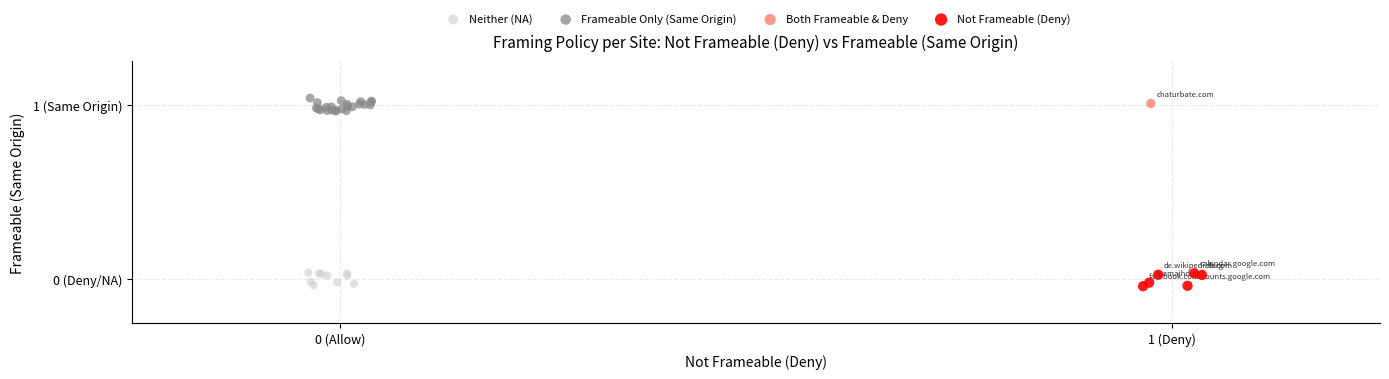

Which series reaches the maximum Y coordinate?

Frameable Only (Same Origin)